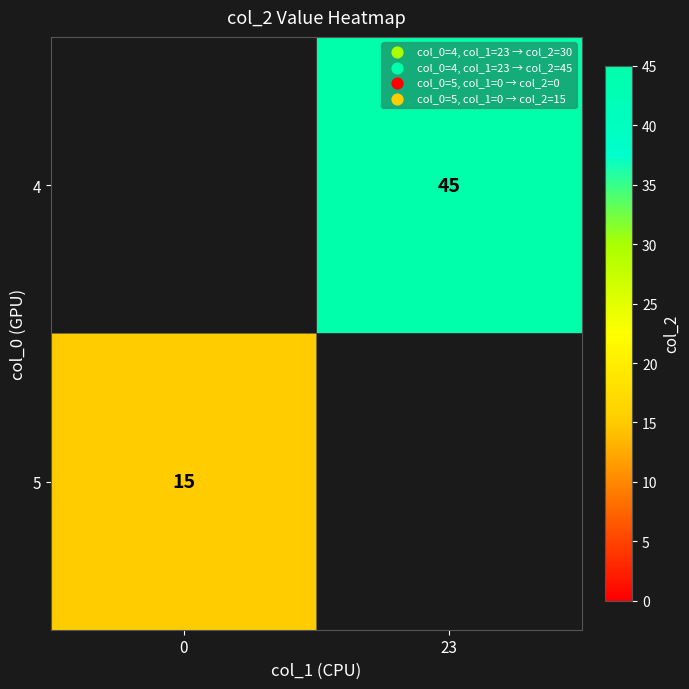

True or false: 5 has a value of 15 at 0.

True